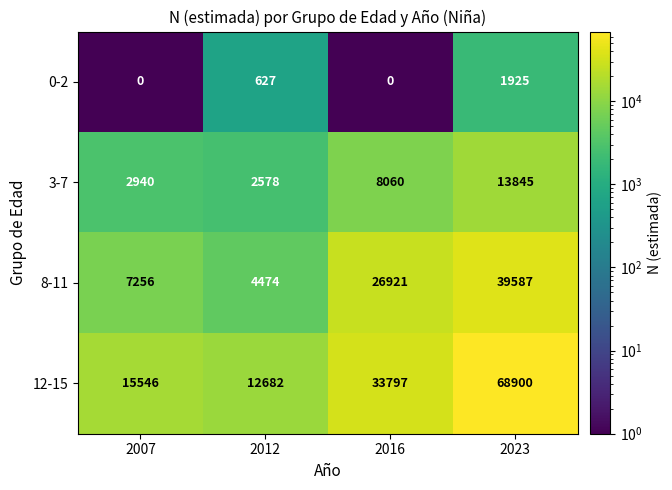

What is the spread (max minus min) of values at 2007?

15546